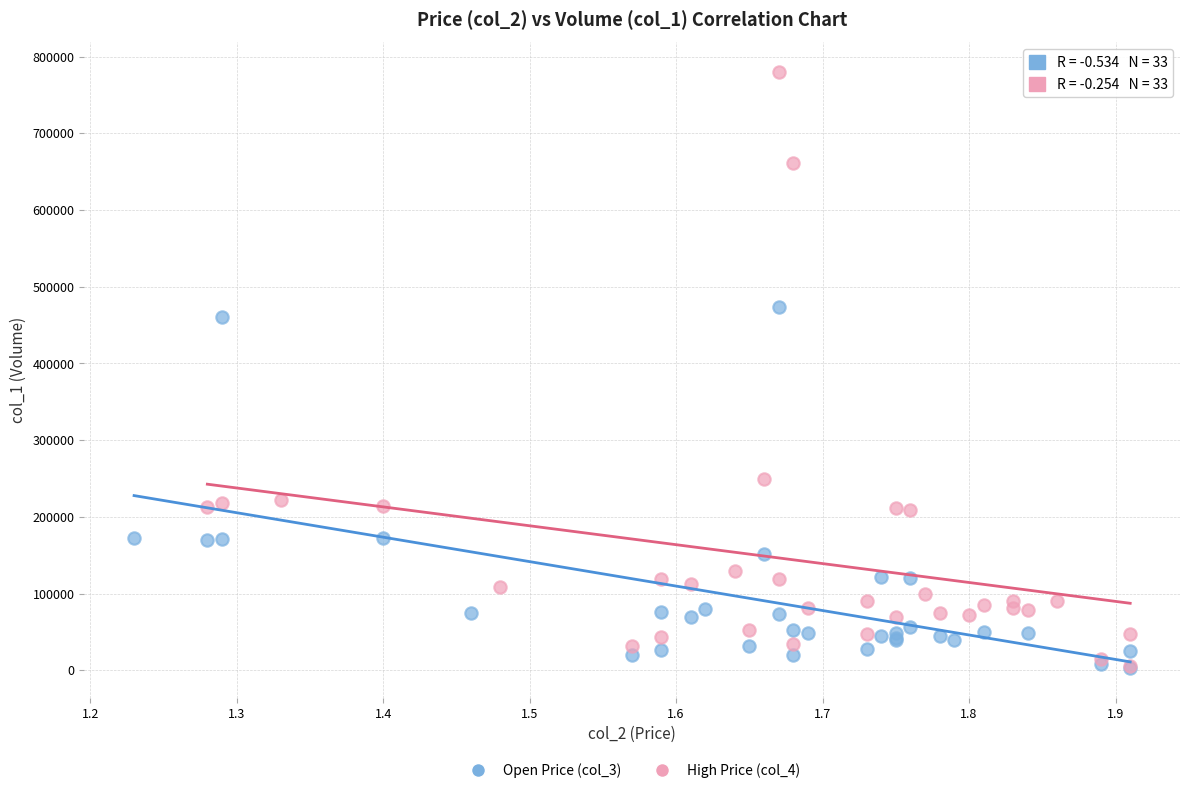

Which series has the widest spread of Y values?

High Price (col_4)